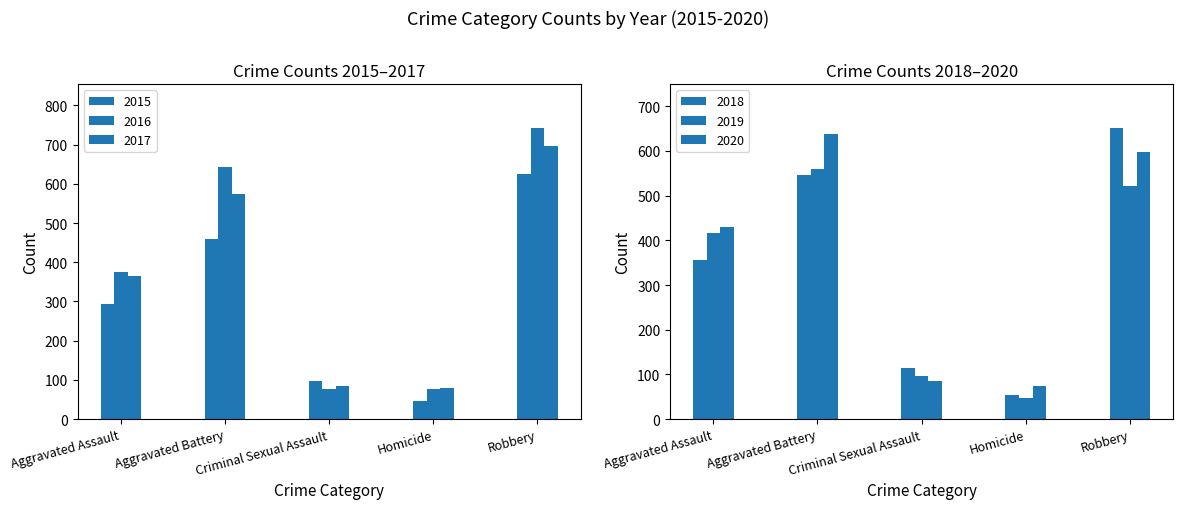

Where is 2019 nearest to the value 303?

Aggravated Assault